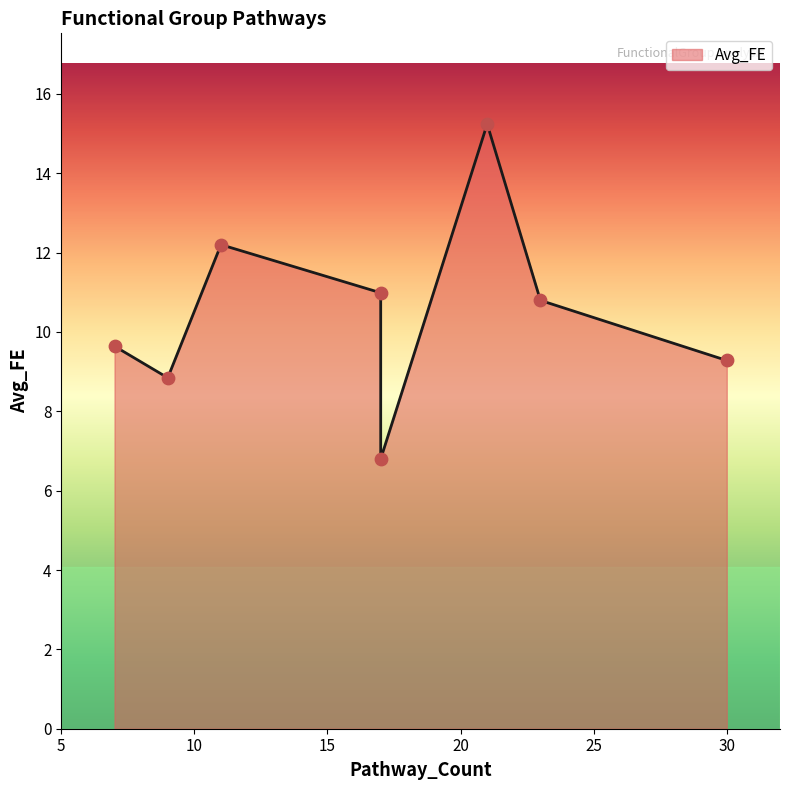

What is the change in value from 11 to 23?

-1.4